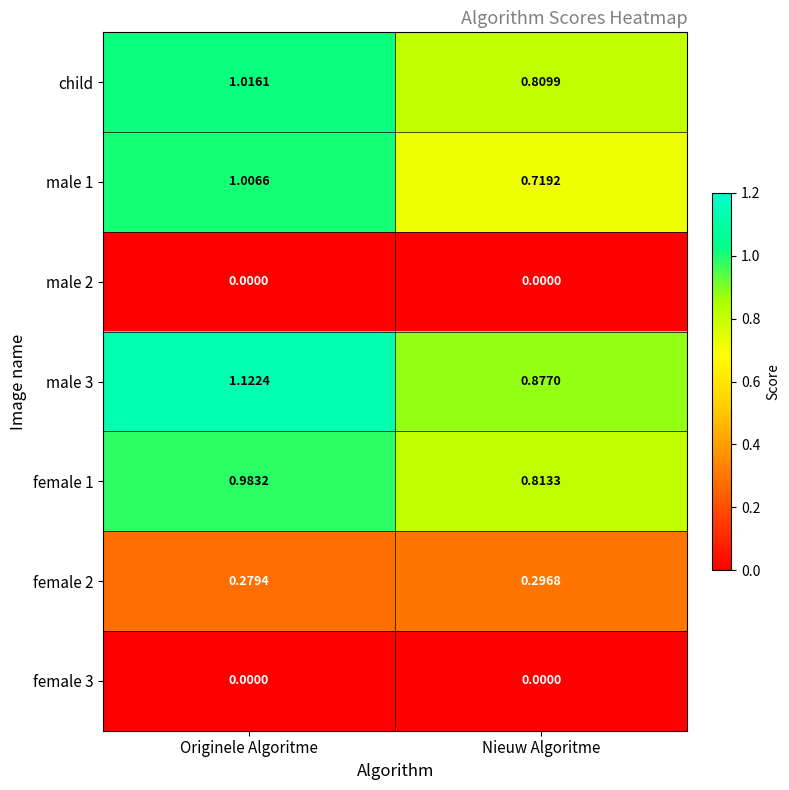

Is the value of male 3 at Originele Algoritme greater than the value of female 3 at Nieuw Algoritme?

Yes